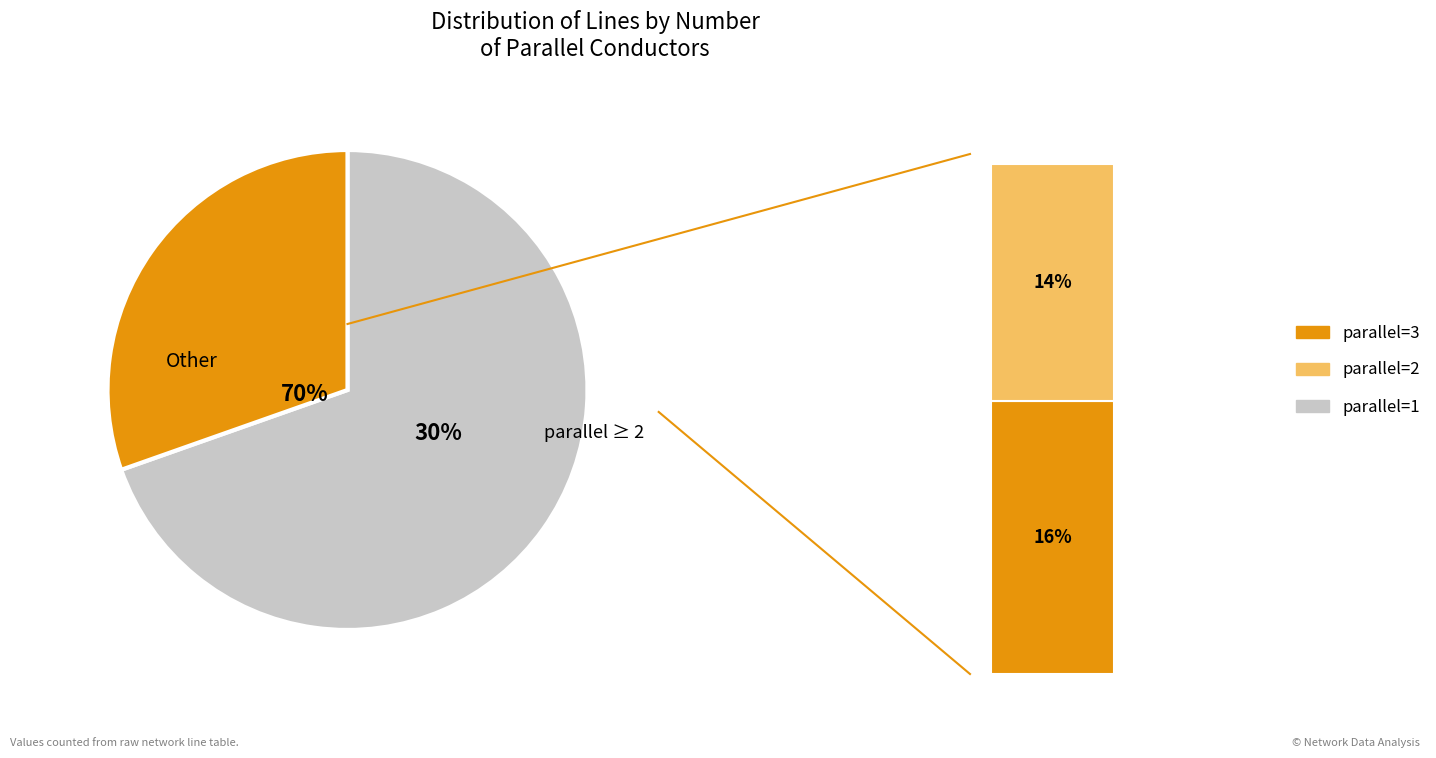

To the nearest percent, what is the combined percentage of parallel_1 and parallel_3?

86%